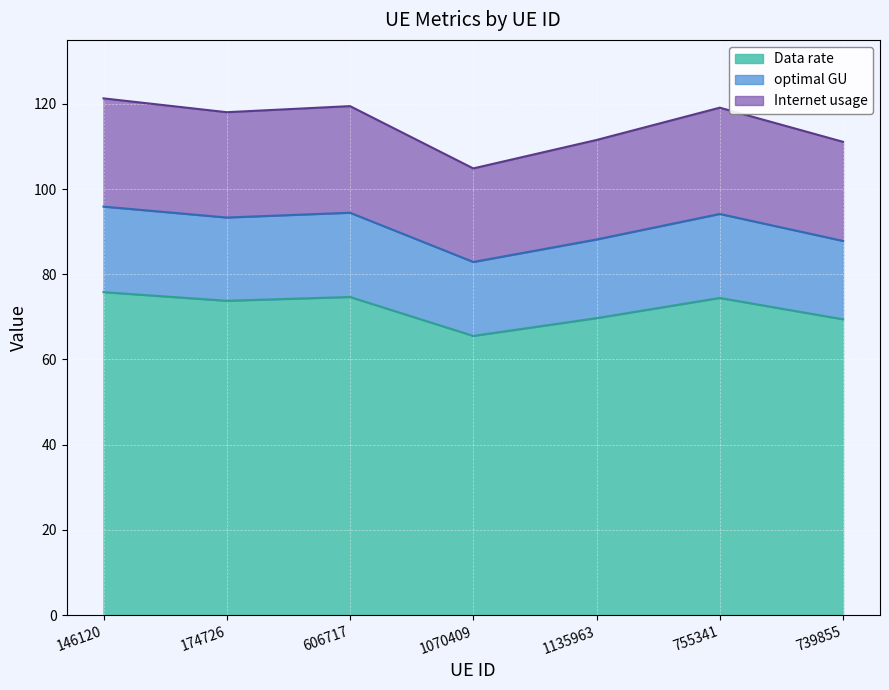

What is the total value across all series at 174726?

118.0